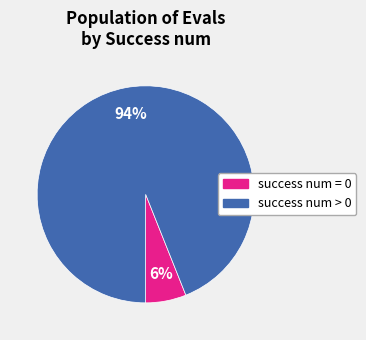

Does success num = 0 represent more than half of the total?

No